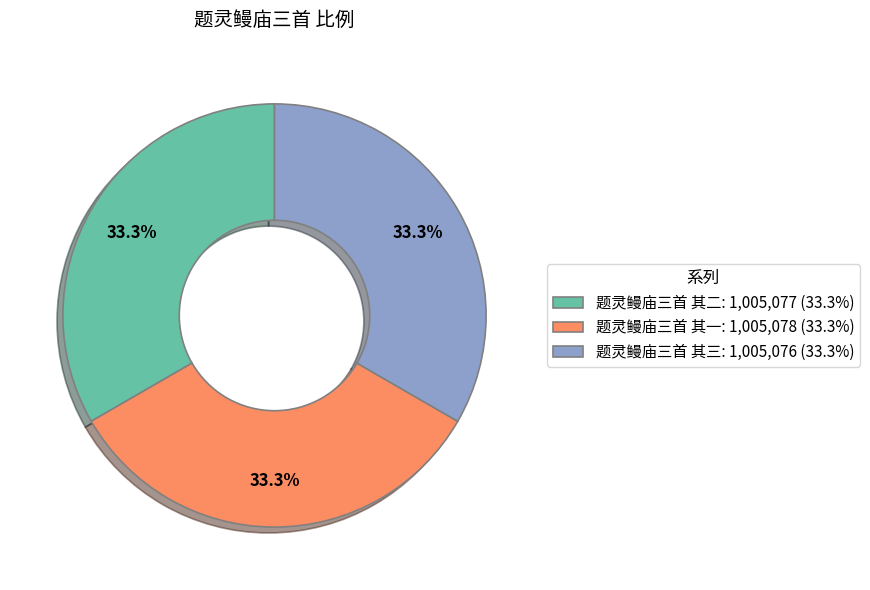

What is the ratio of the value at 题灵鳗庙三首 其一: 1,005,078 (33.3%) to the value at 题灵鳗庙三首 其三: 1,005,076 (33.3%)?

1.0